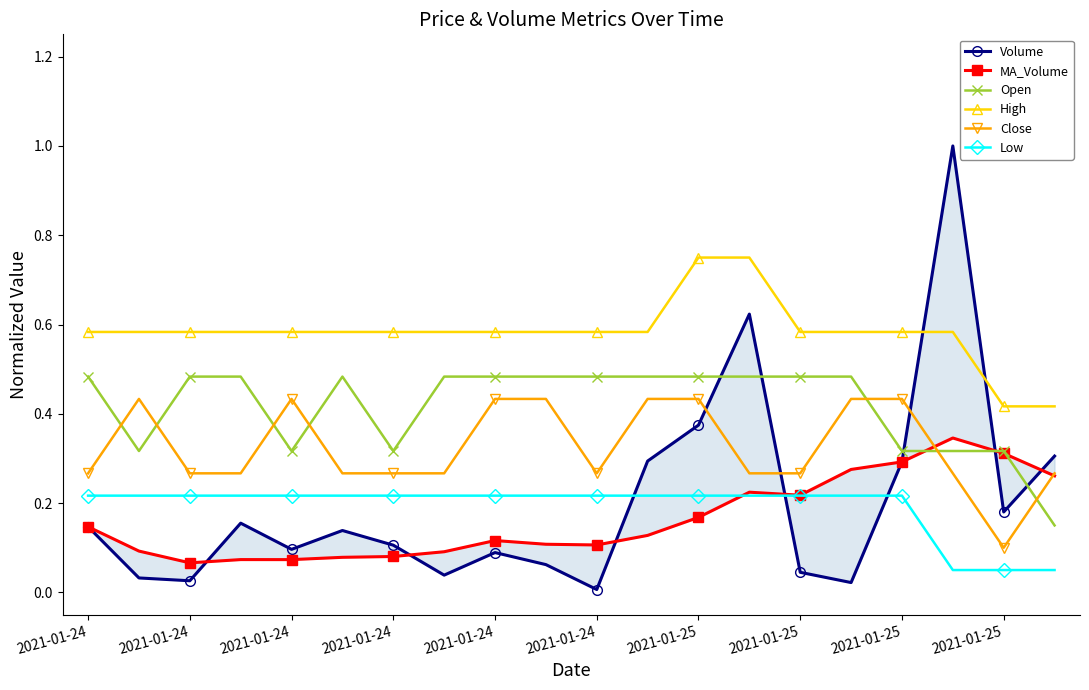

Between 10 and 17, which series saw the biggest shift?

Volume